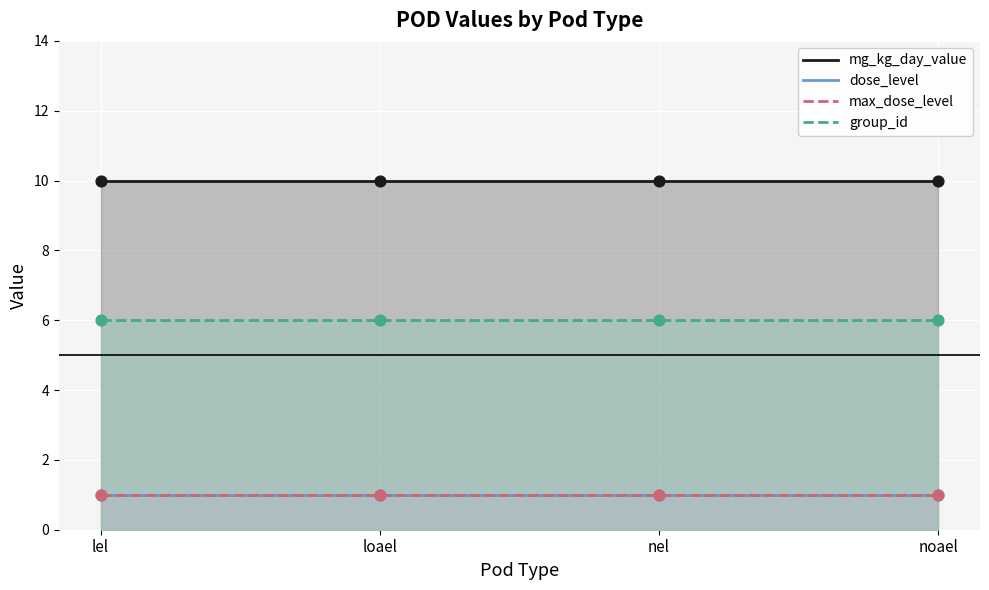

What are all the series names shown in the legend?

mg_kg_day_value, dose_level, max_dose_level, group_id